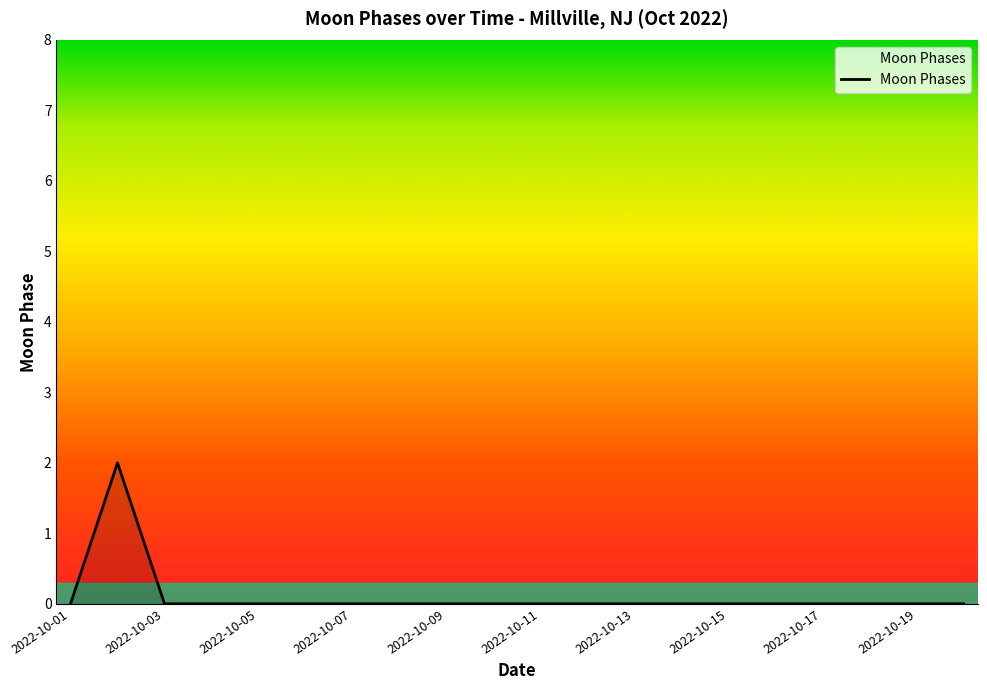

How many lines are shown in the chart?

1